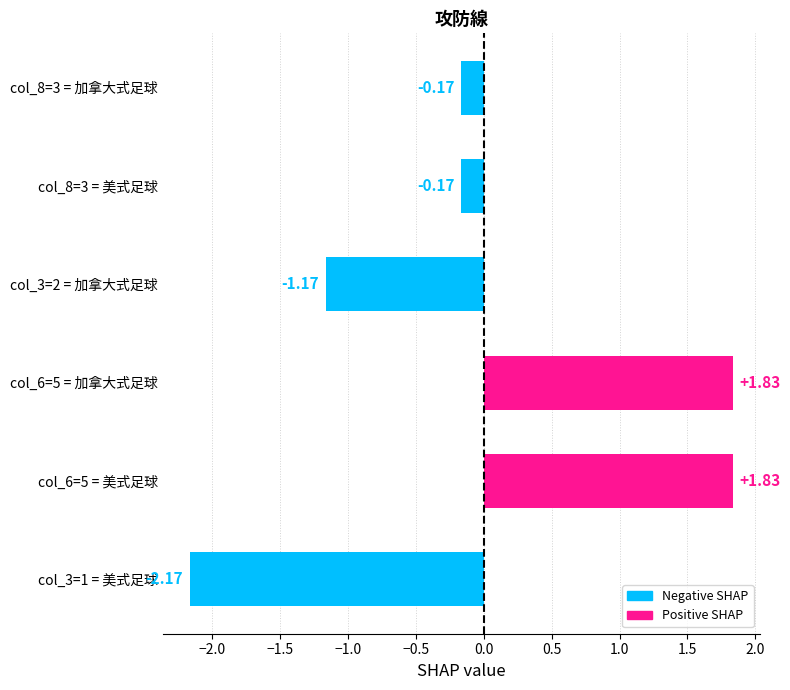

What is the difference between the maximum and minimum values?

4.0